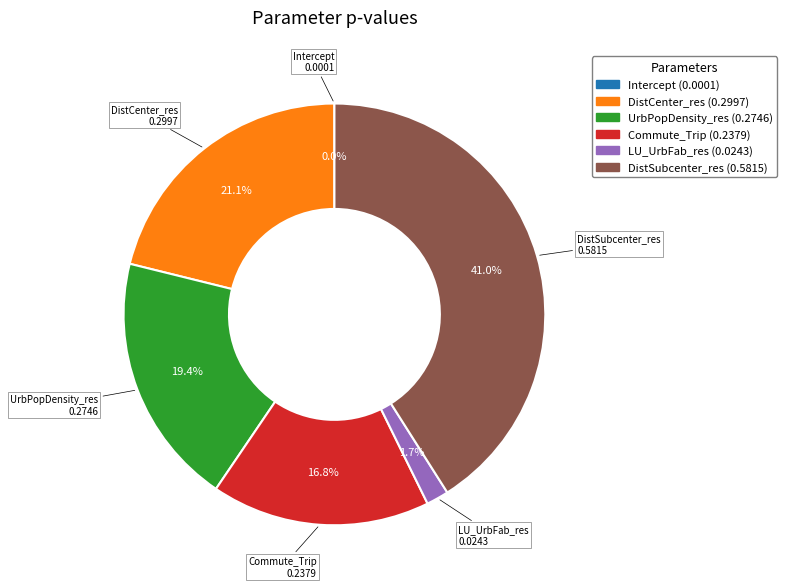

Do Commute_Trip and UrbPopDensity_res together represent more than half of the pie?

No